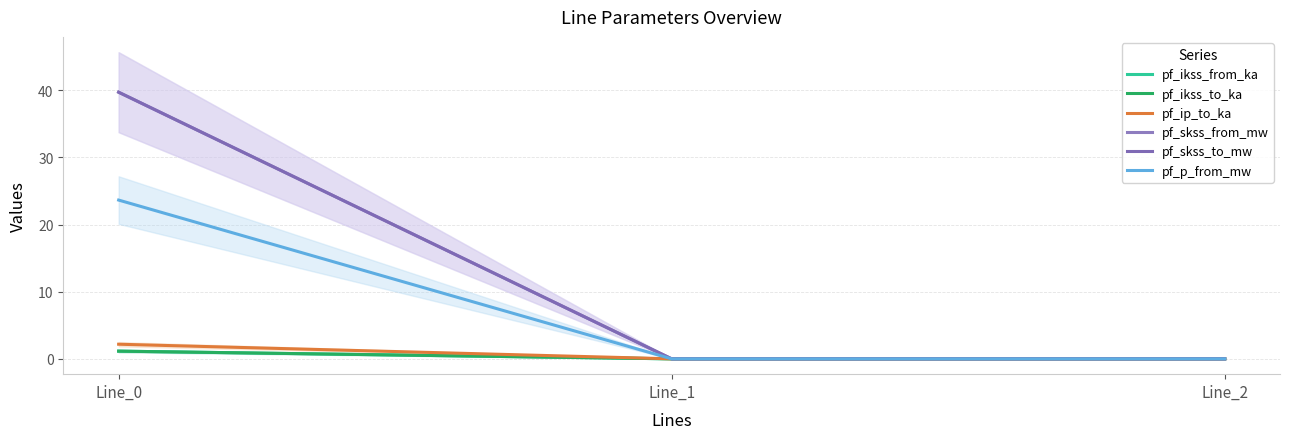

What is the spread (max minus min) of values at Line_0?

38.6